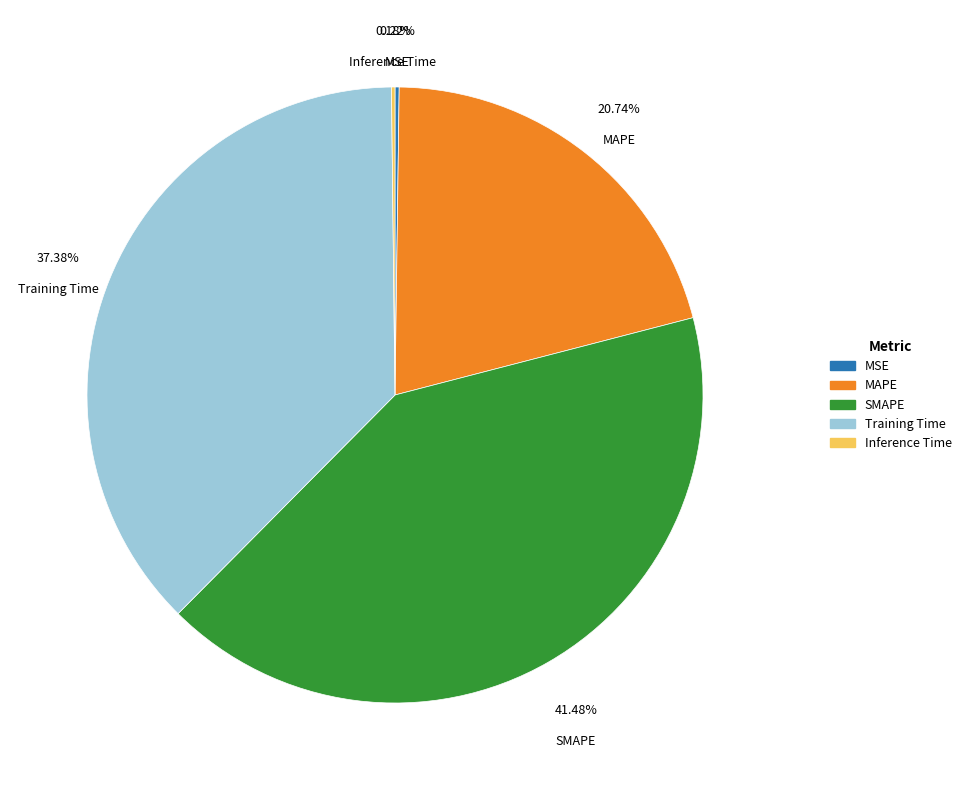

To the nearest percent, what percentage of the pie is MAPE?

21%